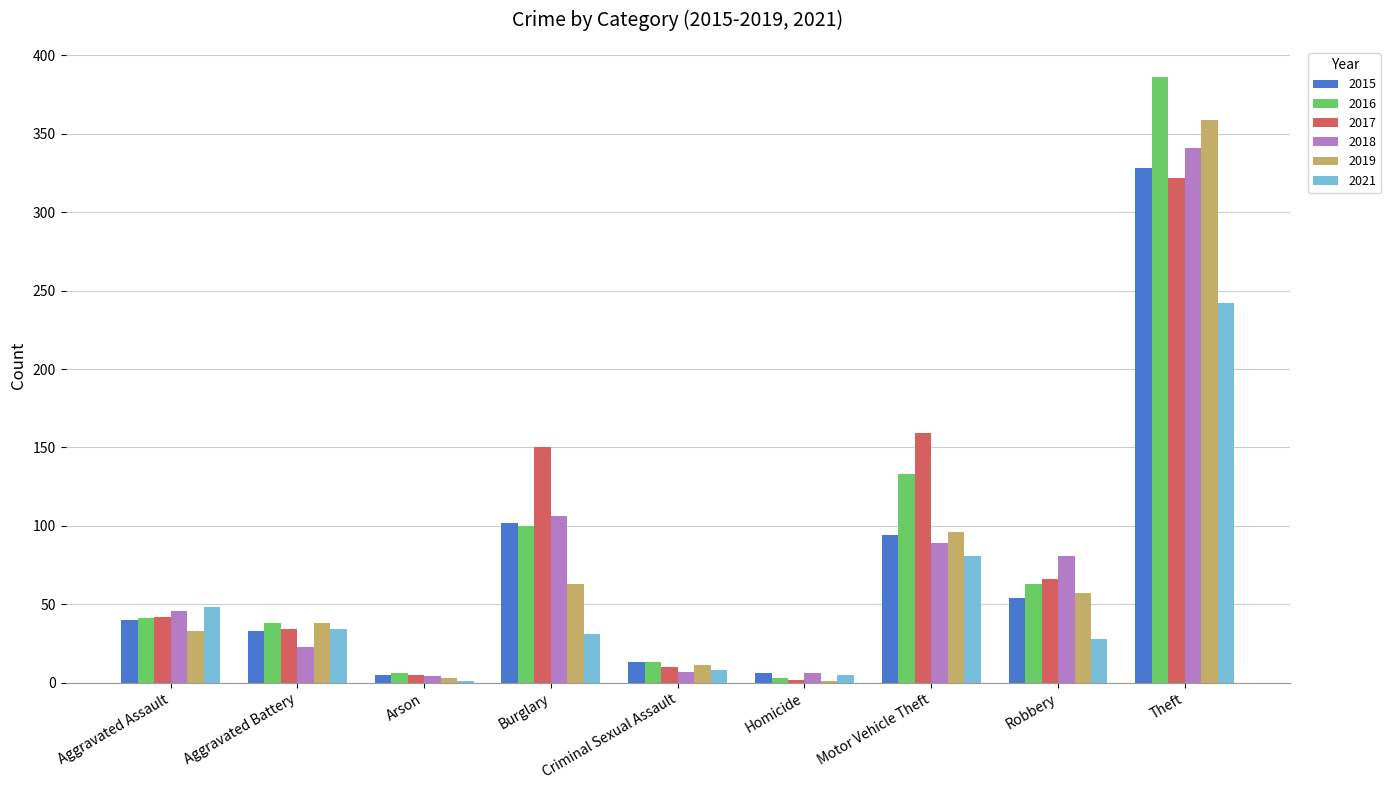

At which category does the chart reach its peak across all series?

Theft